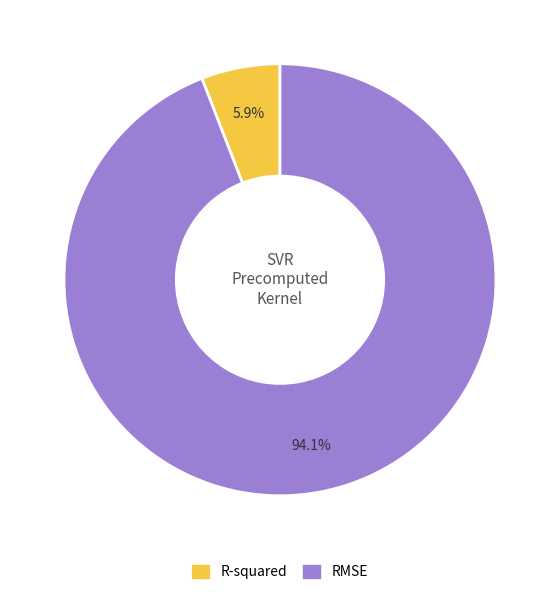

Do R-squared and RMSE together represent more than half of the pie?

Yes